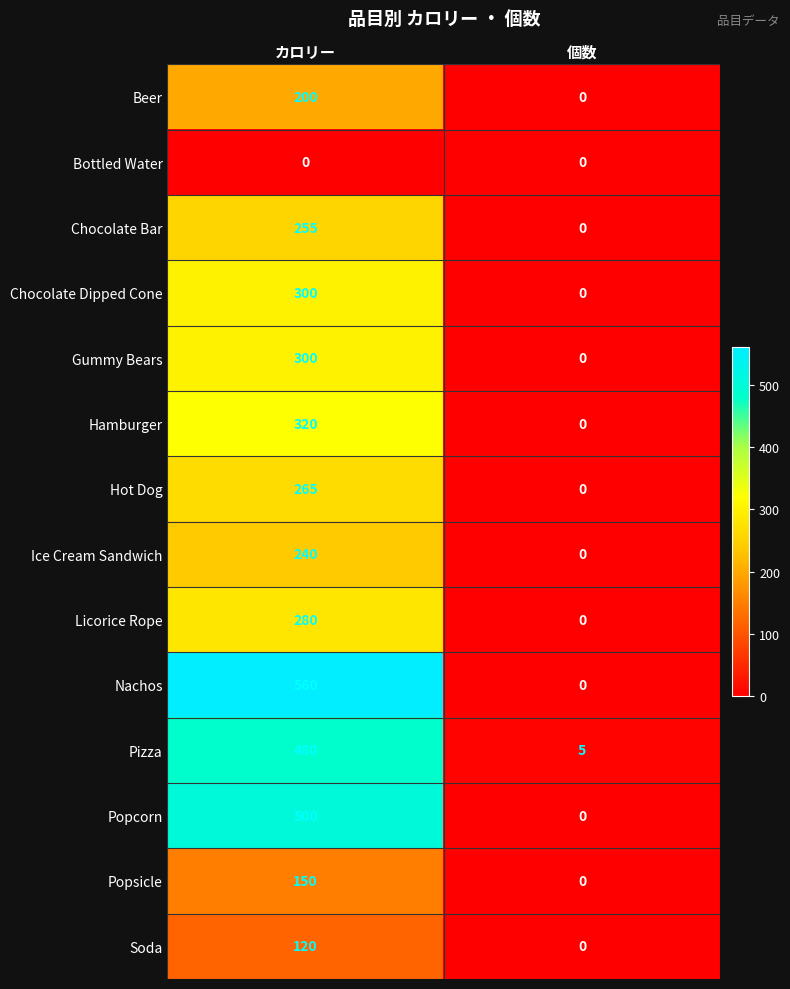

Between カロリー and 個数, which series saw the biggest shift?

Nachos